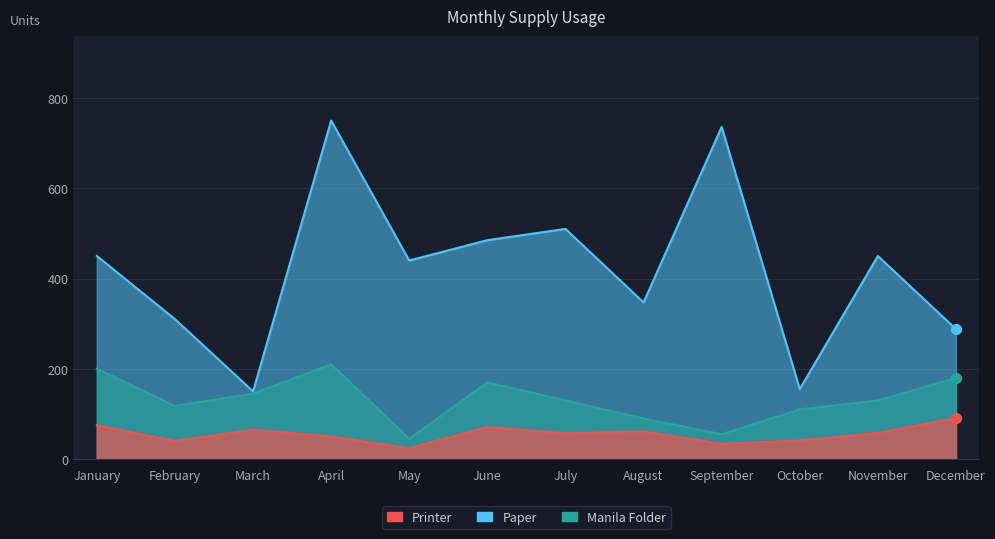

What is the total value across all series at April?

1010